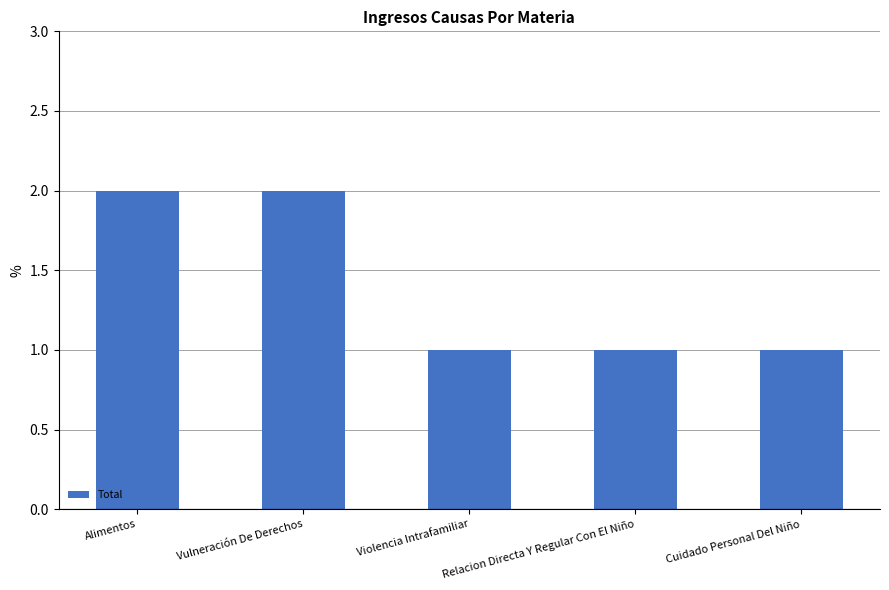

Does the chart contain stacked bars?

No